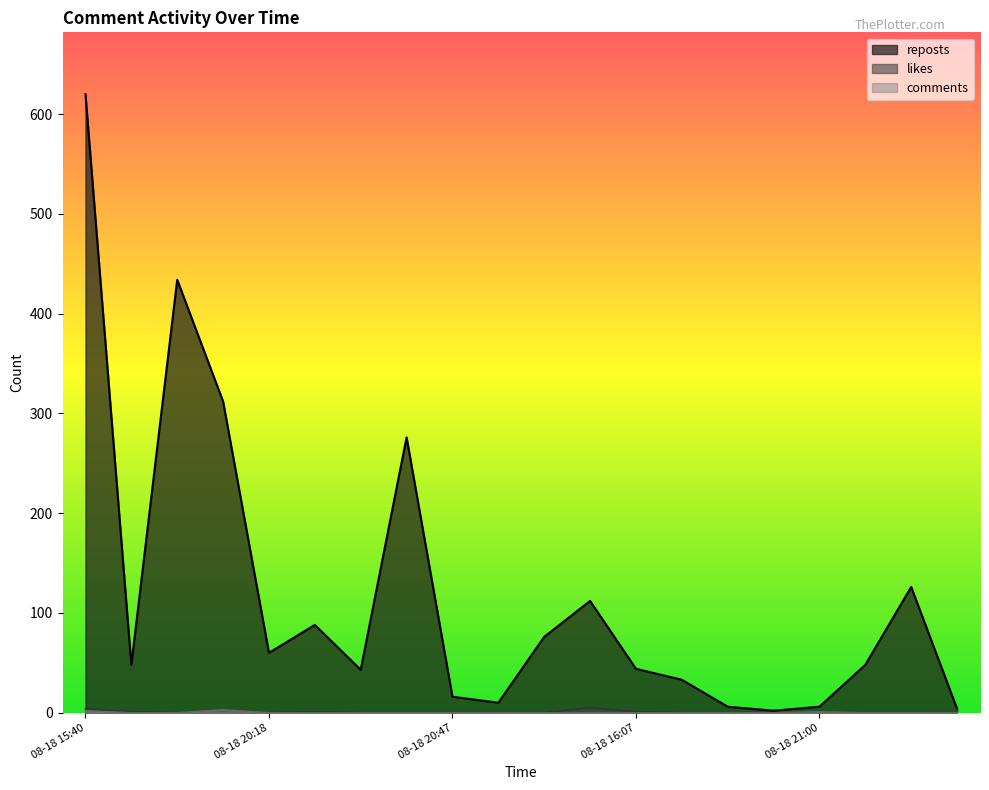

At which category is the sum across all series the highest?

08-18 15:40